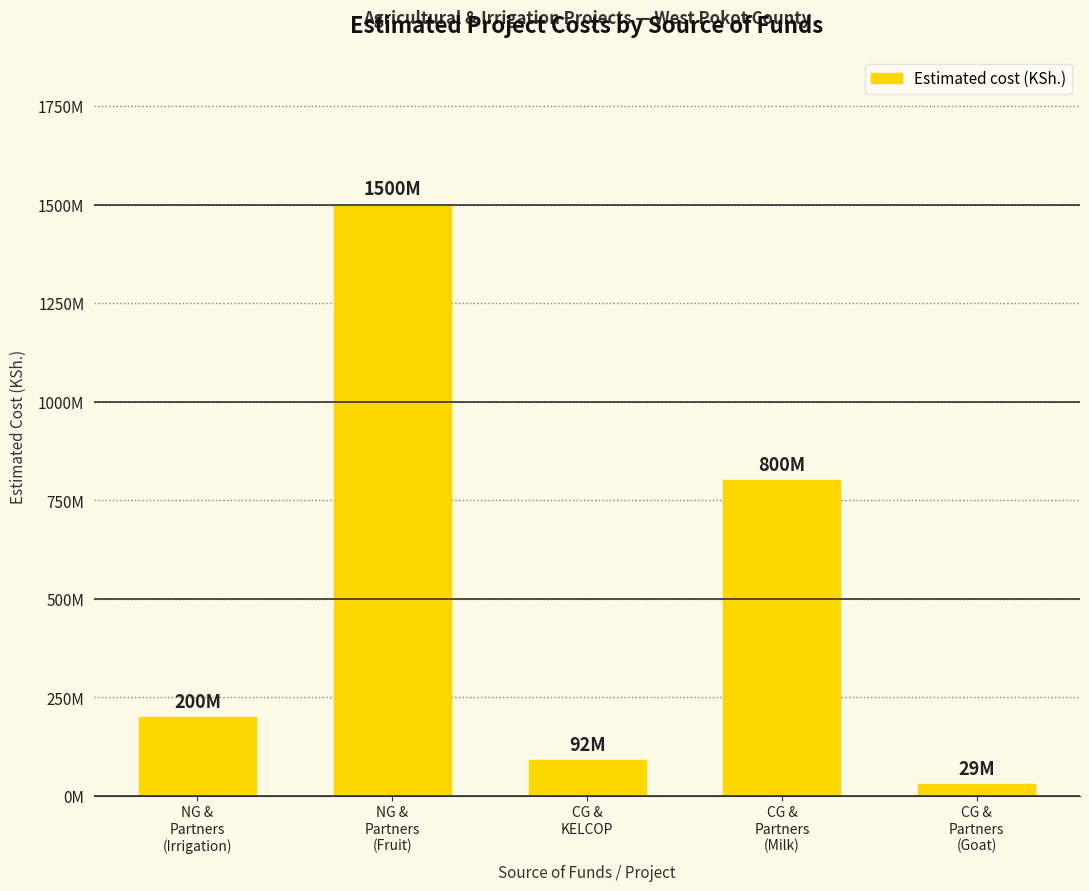

Reading left to right, list all the values displayed in this chart.

NG &
Partners
(Irrigation)=200000000	NG &
Partners
(Fruit)=1500000000	CG &
KELCOP=92000000	CG &
Partners
(Milk)=800000000	CG &
Partners
(Goat)=29000000